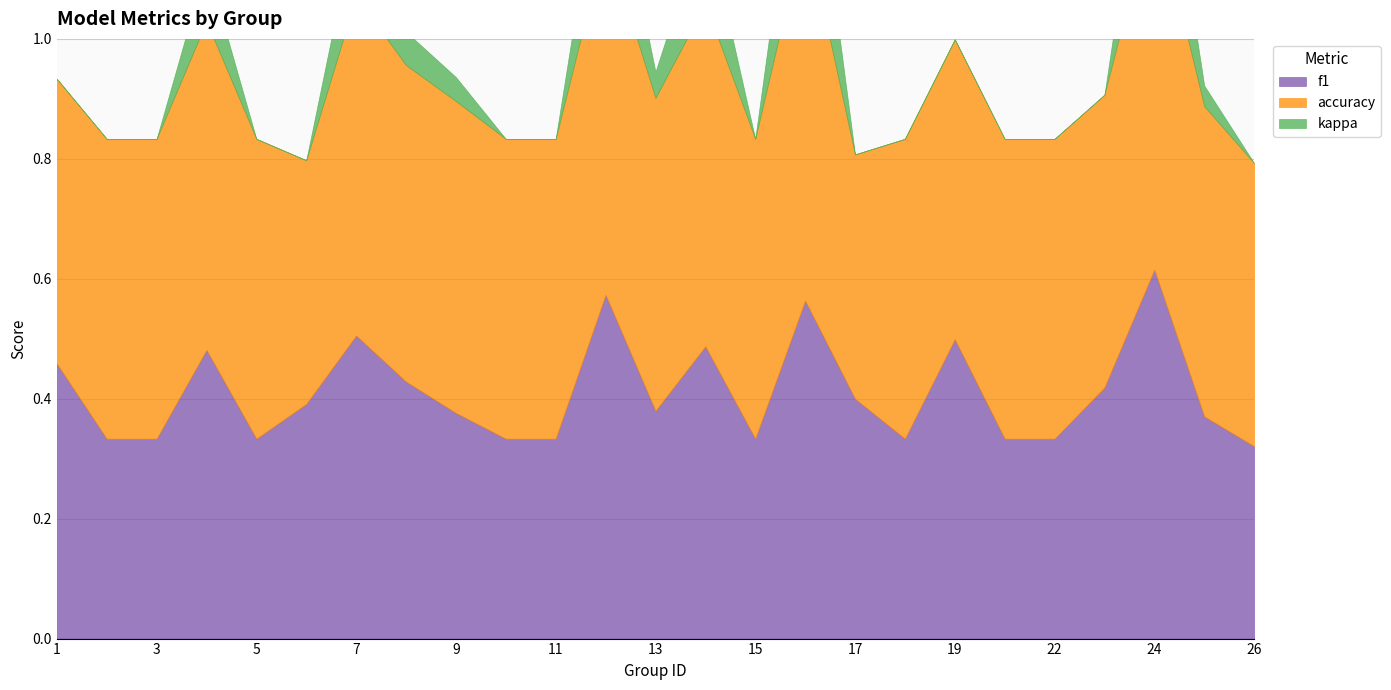

True or false: f1 and kappa intersect in this chart.

False